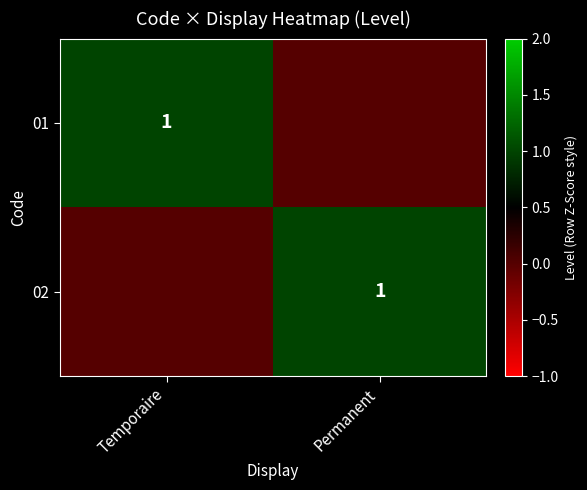

True or false: 01 has a value of 1 at Temporaire.

True